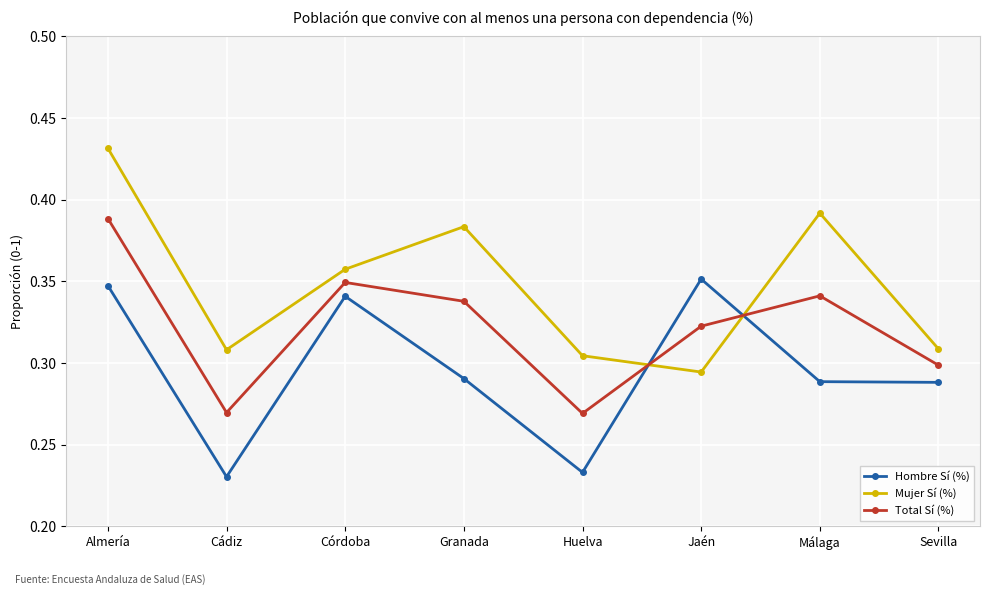

Rank the series by their maximum value, from lowest to highest.

Hombre Sí (%), Total Sí (%), Mujer Sí (%)